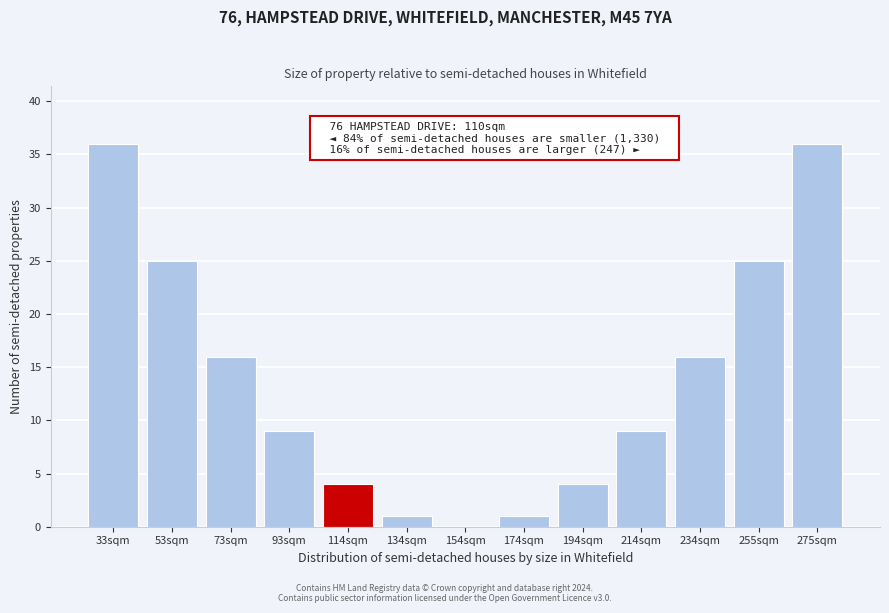

Reading left to right, list all the values displayed in this chart.

33sqm=36	53sqm=25	73sqm=16	93sqm=9	114sqm=4	134sqm=1	154sqm=0	174sqm=1	194sqm=4	214sqm=9	234sqm=16	255sqm=25	275sqm=36